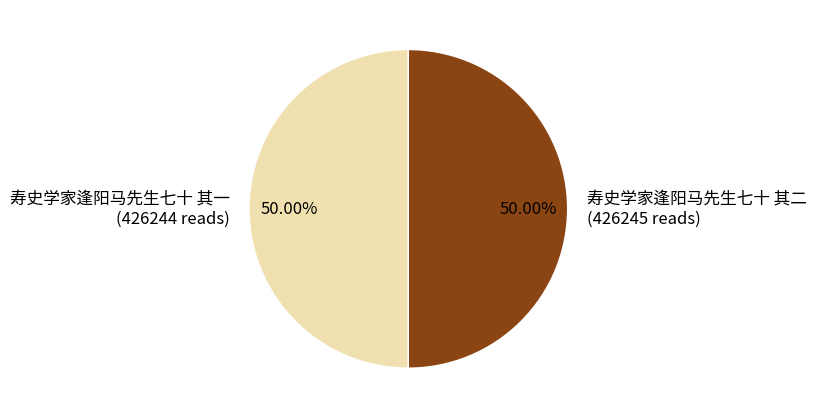

What is the ratio of the value at 寿史学家逢阳马先生七十 其一 (426244 reads) to the value at 寿史学家逢阳马先生七十 其二 (426245 reads)?

1.0